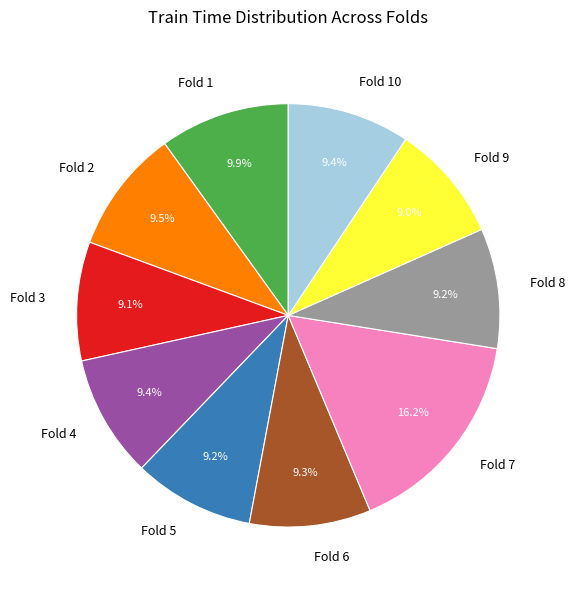

Count the number of slices in the pie.

10